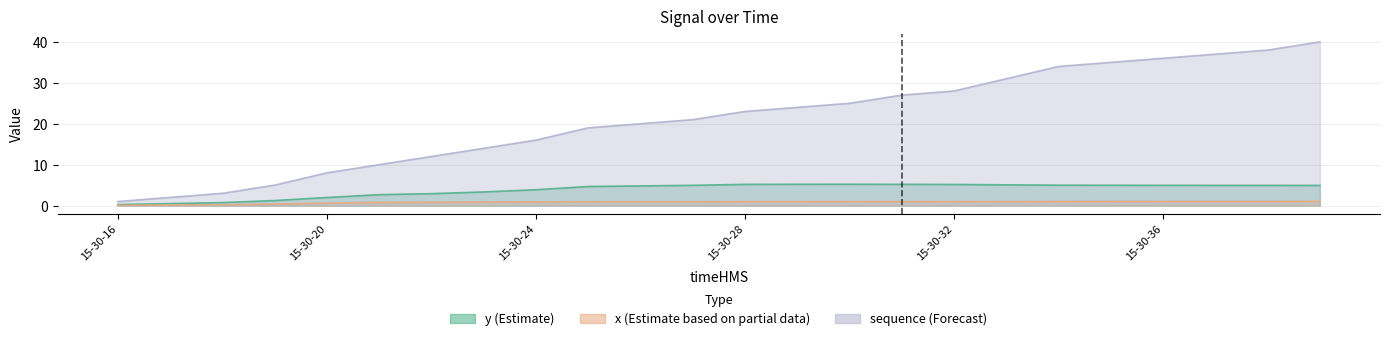

What is the average value of the y series?

3.9